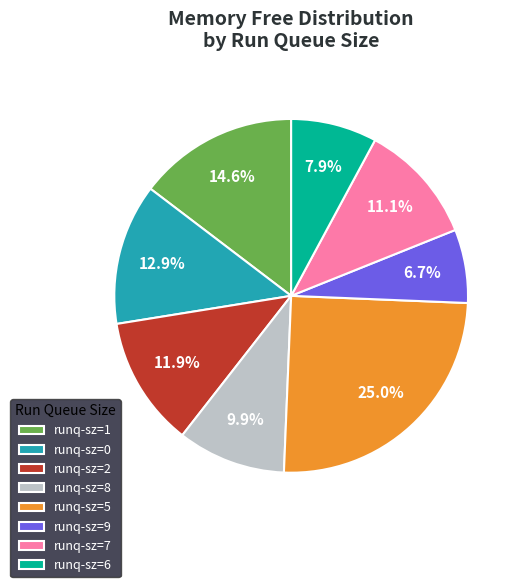

Is there a majority slice in this chart?

No